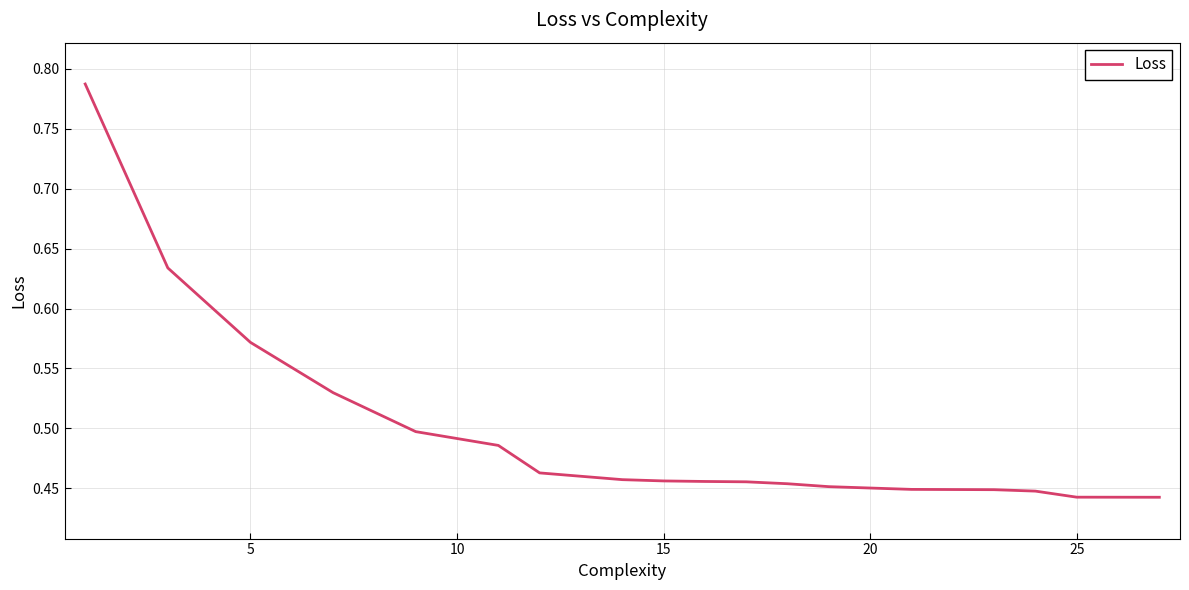

Count the number of data series in this chart.

1